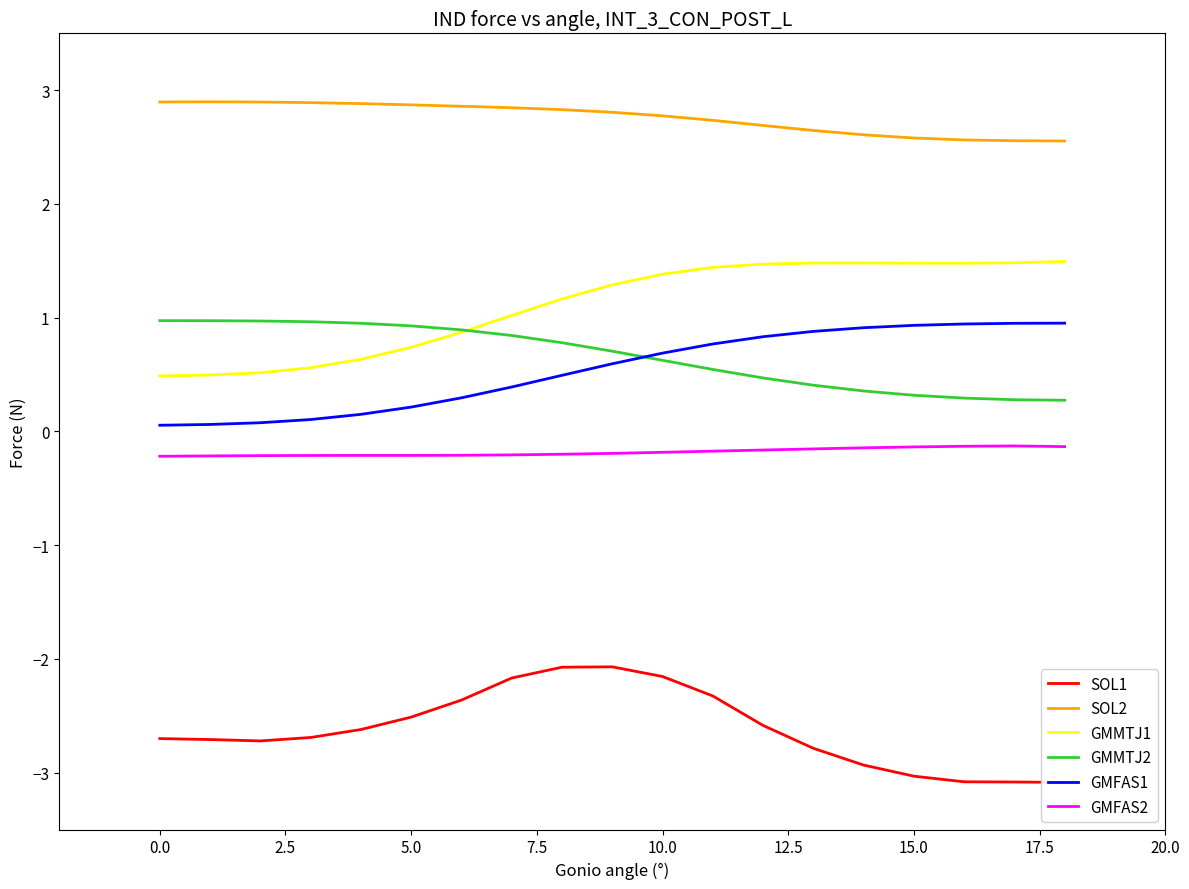

How many data points in GMMTJ1 are less than 1?

7